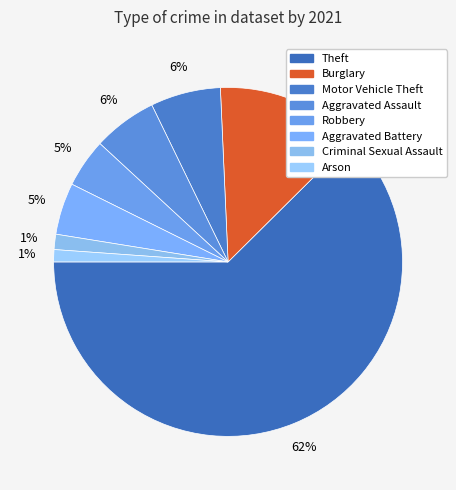

True or false: Aggravated Assault accounts for 1% of the total.

False